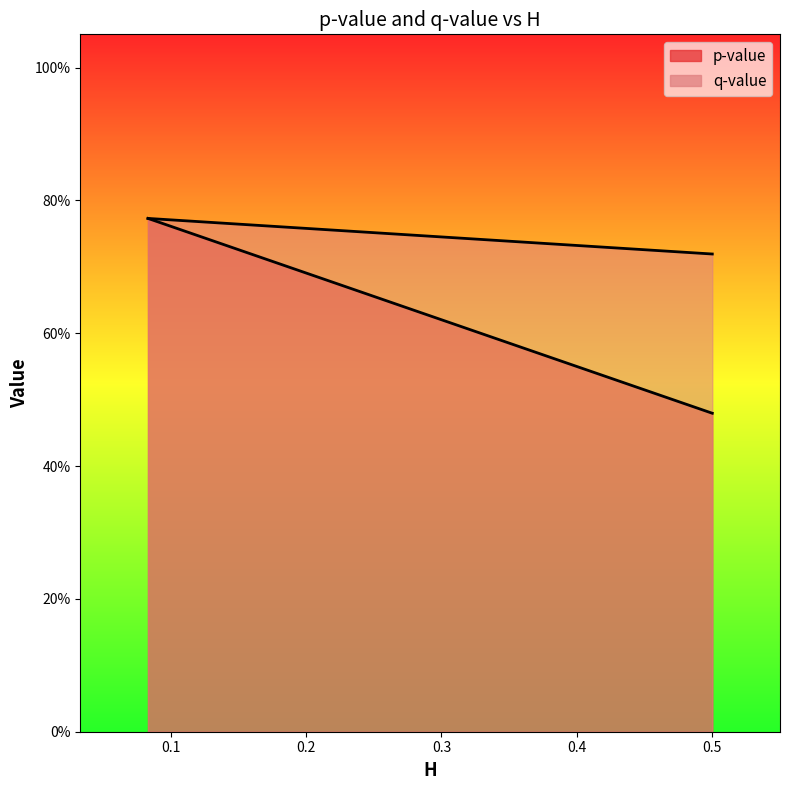

Is it true that p-value equals 0.5 at 0.49999999999999645?

True